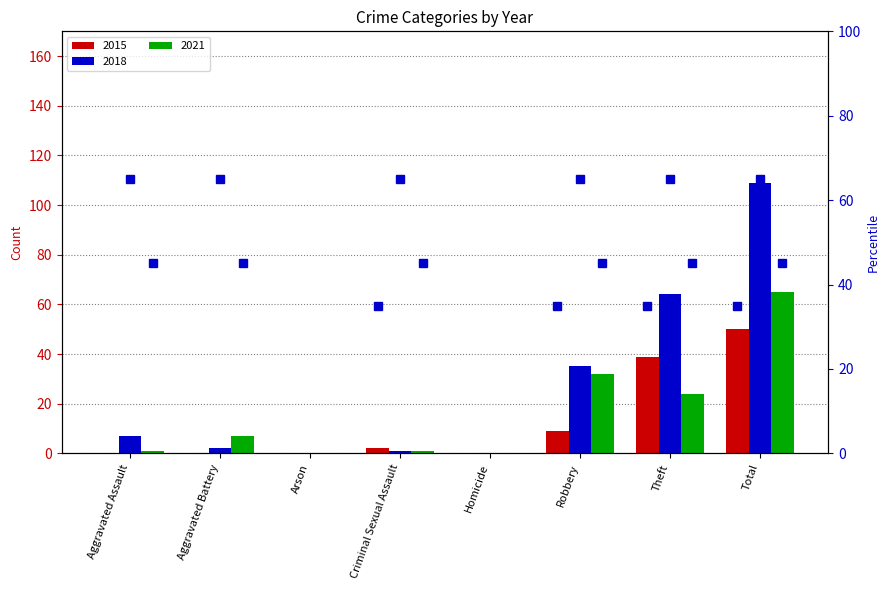

Between Arson and Theft, which series saw the biggest shift?

2018